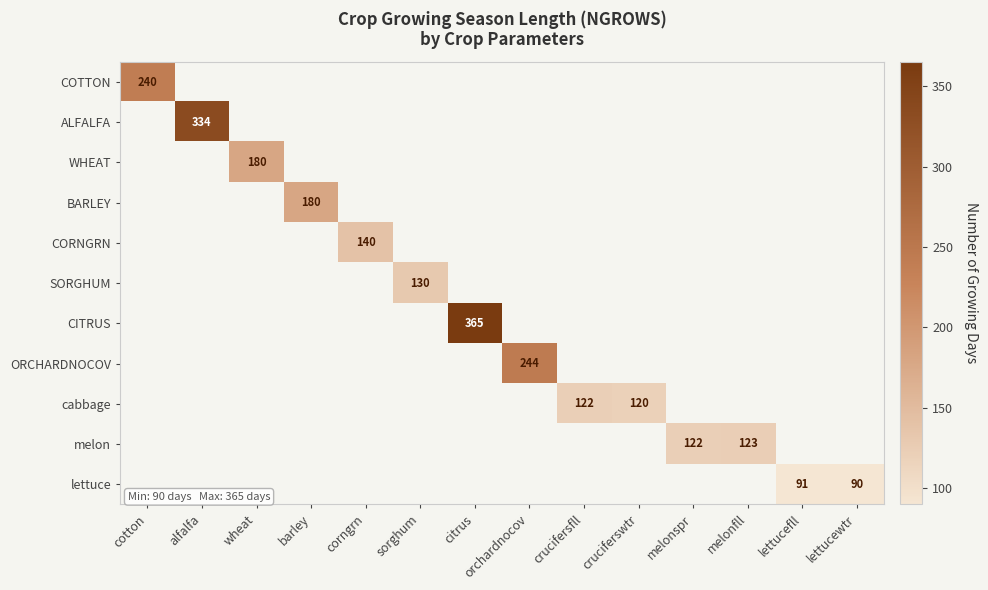

Is it true that melon equals 214 at melonspr?

False